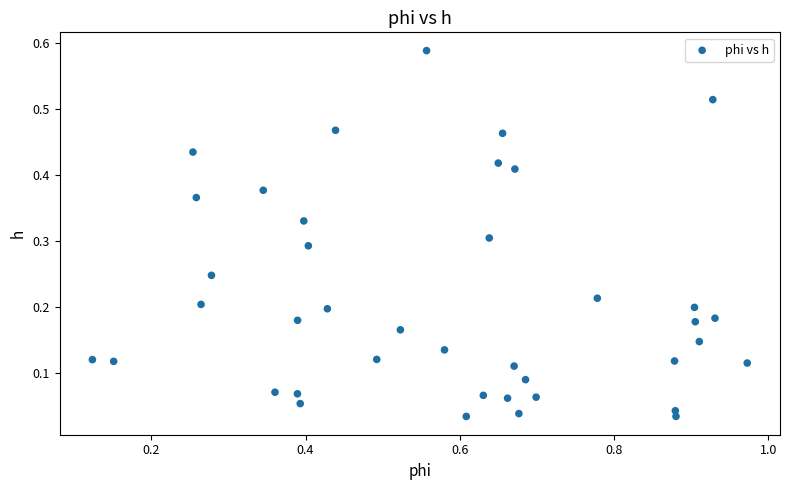

What is the range of X values (max minus min)?

0.8